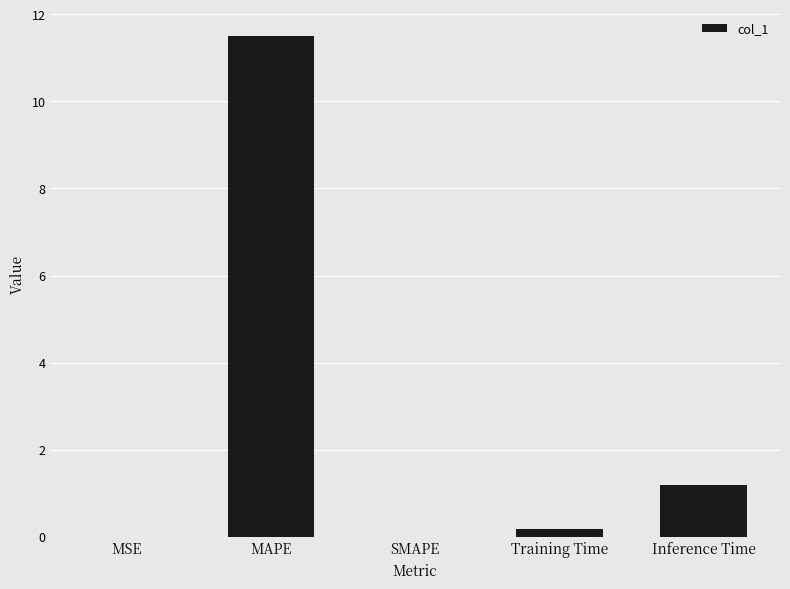

Are the bars grouped side by side (vs. stacked)?

No